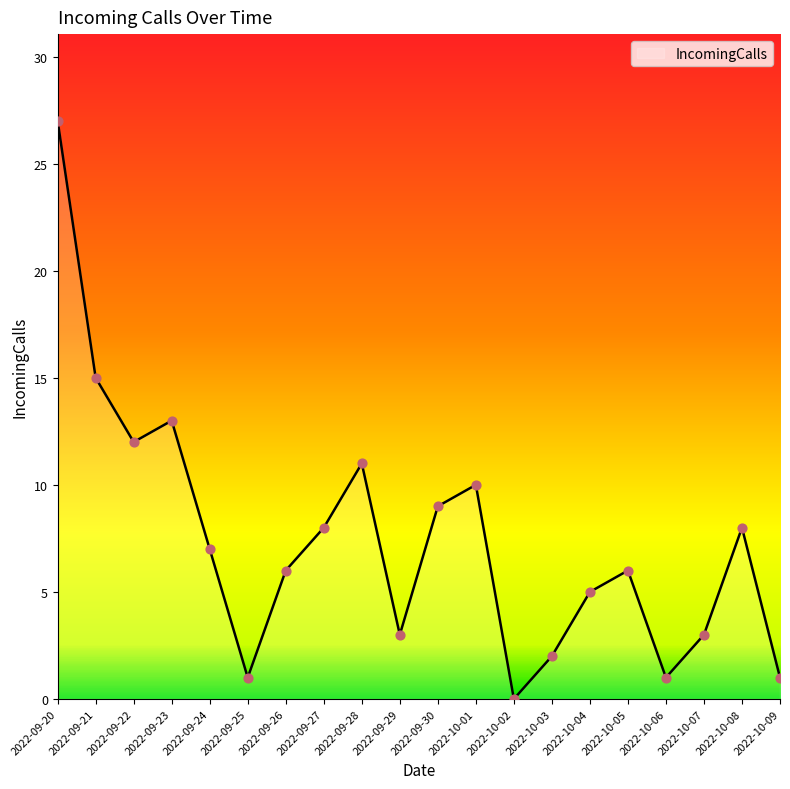

Approximately how many times larger is the value at 2022-10-07 compared to 2022-10-05?

0.5